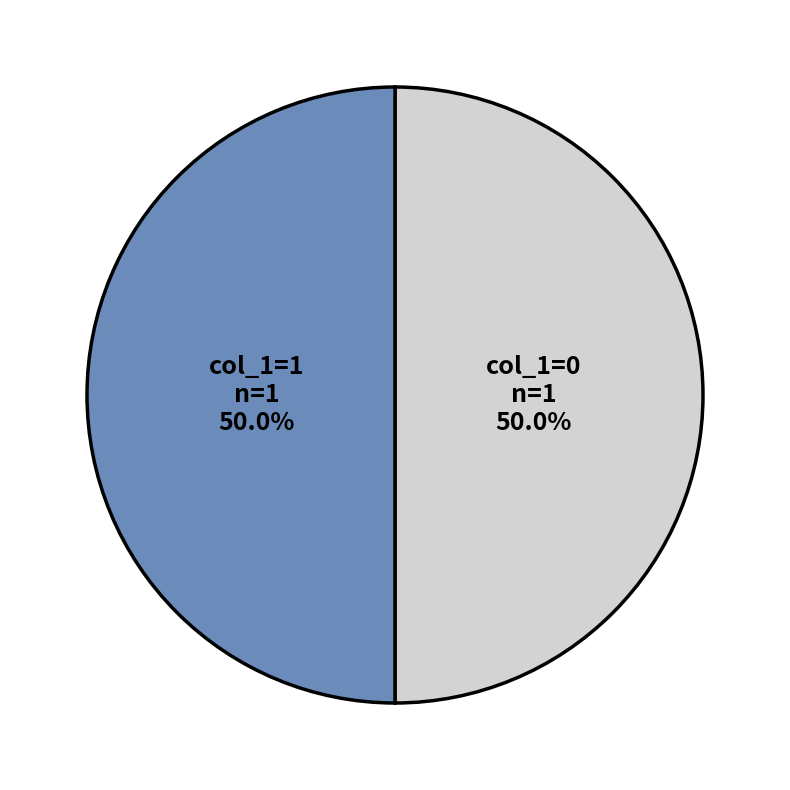

Approximately how many times larger is the value at col_1=1 compared to col_1=0?

1.0